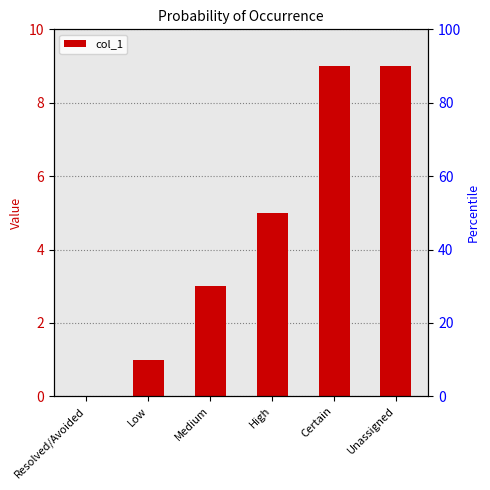

Reading right to left, what are all the values shown in this chart?

Unassigned=9	Certain=9	High=5	Medium=3	Low=1	Resolved/Avoided=0